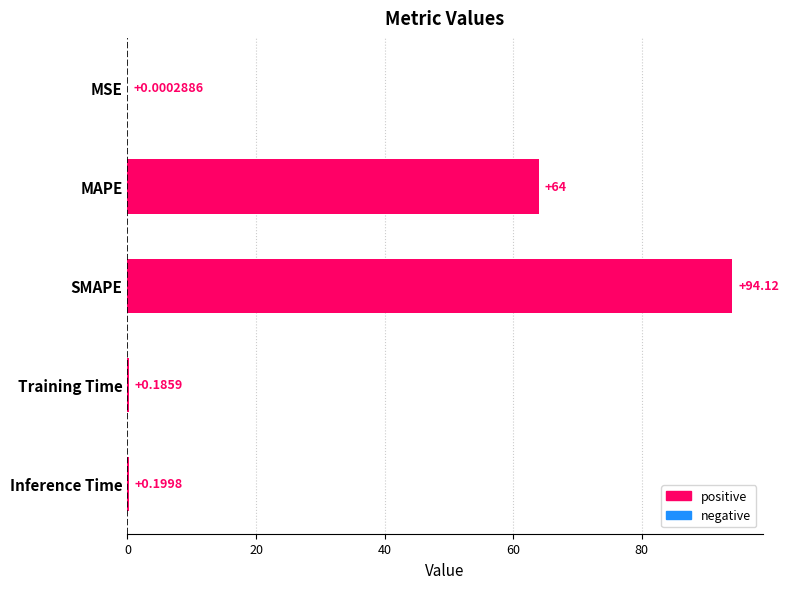

What is the sum of all values?

158.5